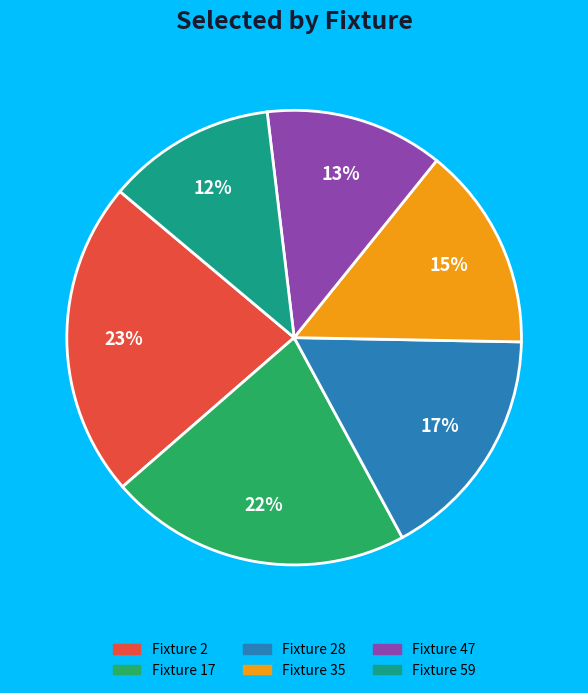

Count the number of slices in the pie.

6